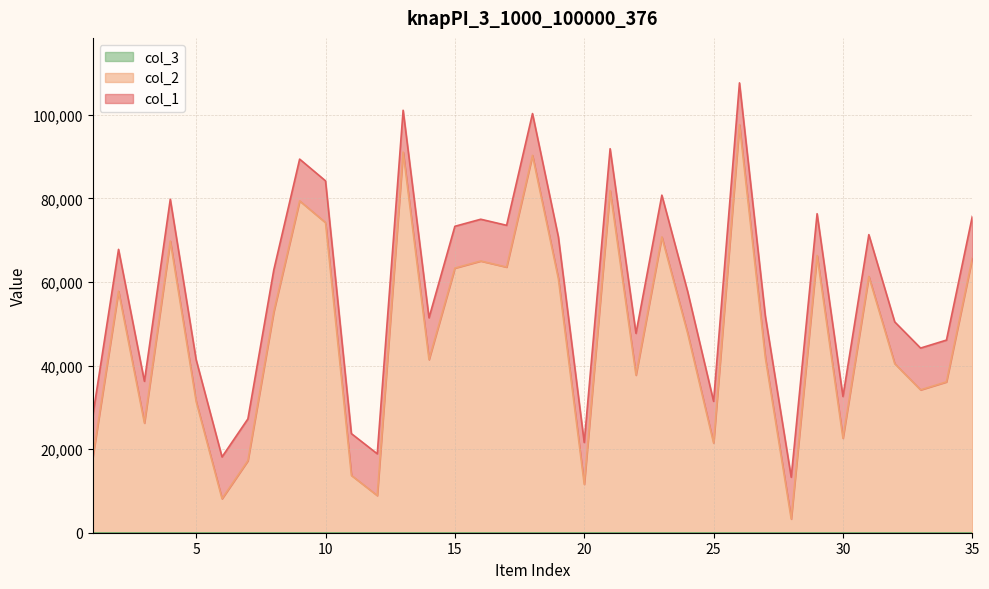

True or false: col_1 and col_2 cross at least once.

False